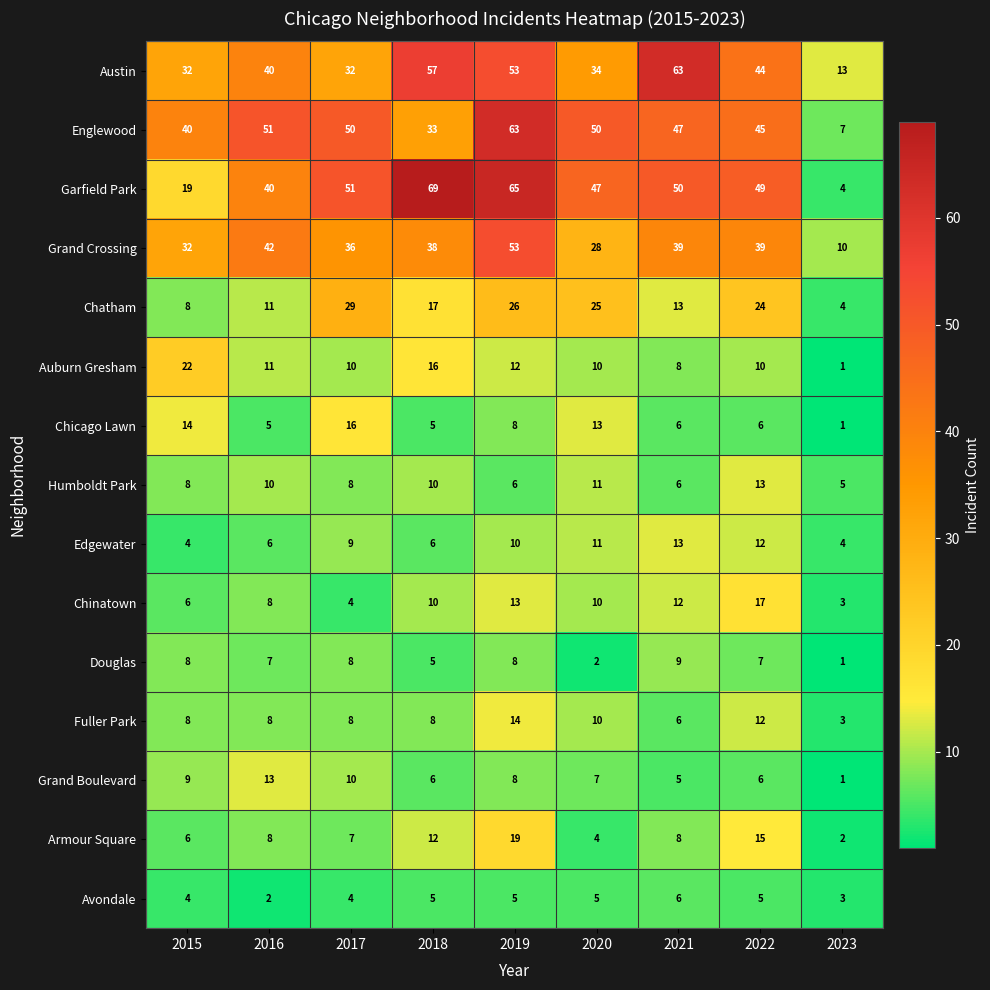

What is the total value across all series at 2021?

291